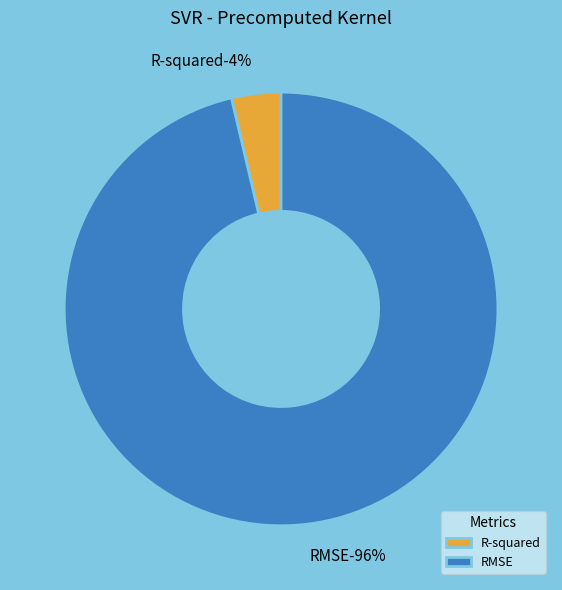

What is the smallest slice in the pie chart?

R-squared